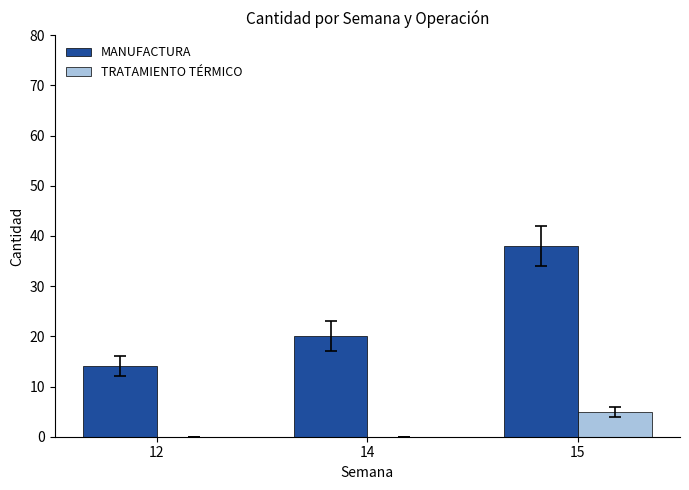

Which series changed the most between 12 and 15?

MANUFACTURA